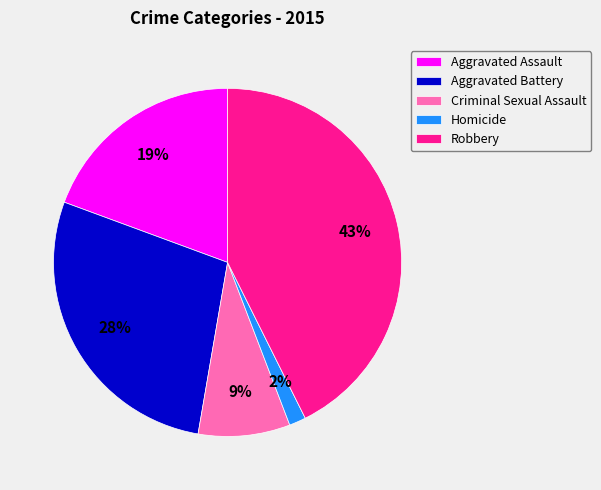

Combined, do Aggravated Battery and Criminal Sexual Assault account for over 50%?

No